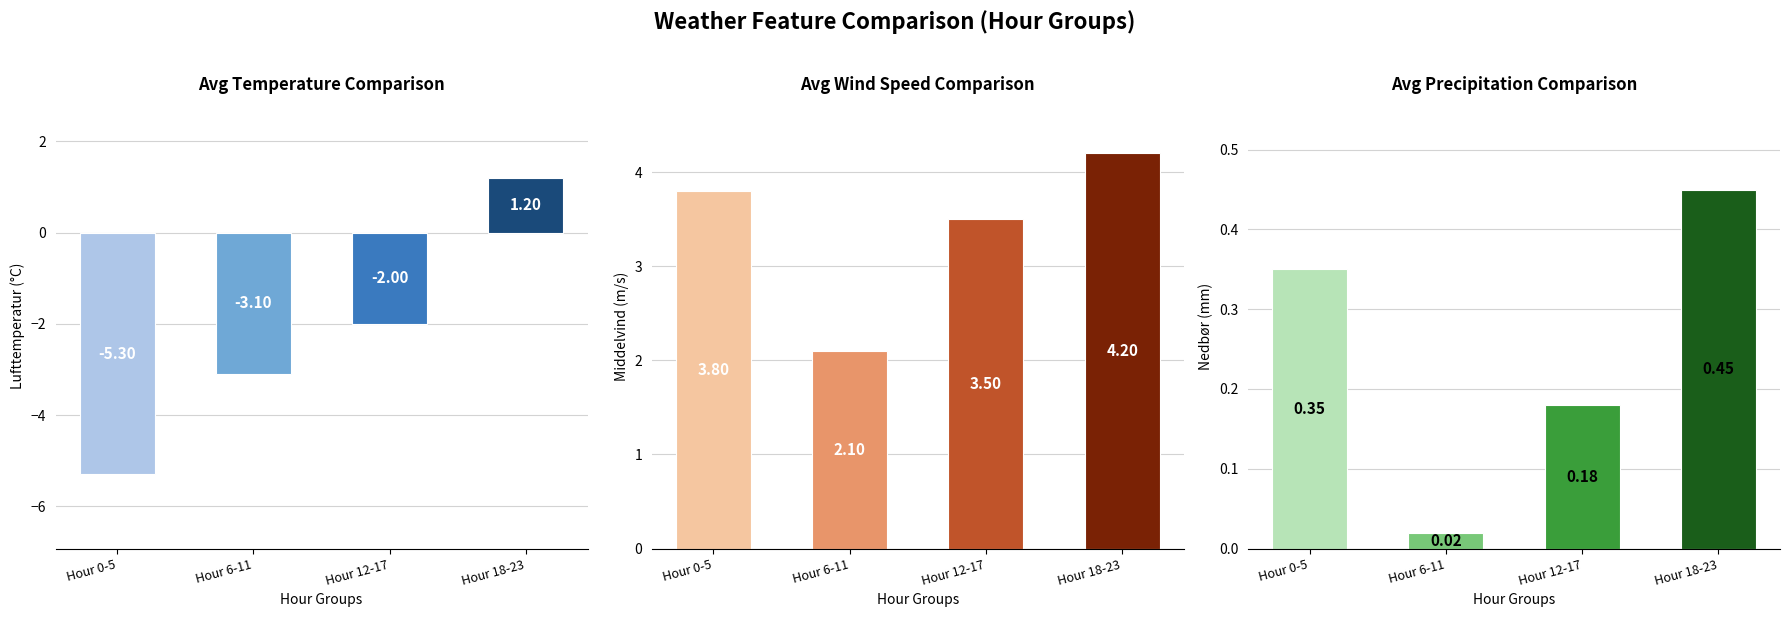

At how many categories does at least one series exceed 3?

3